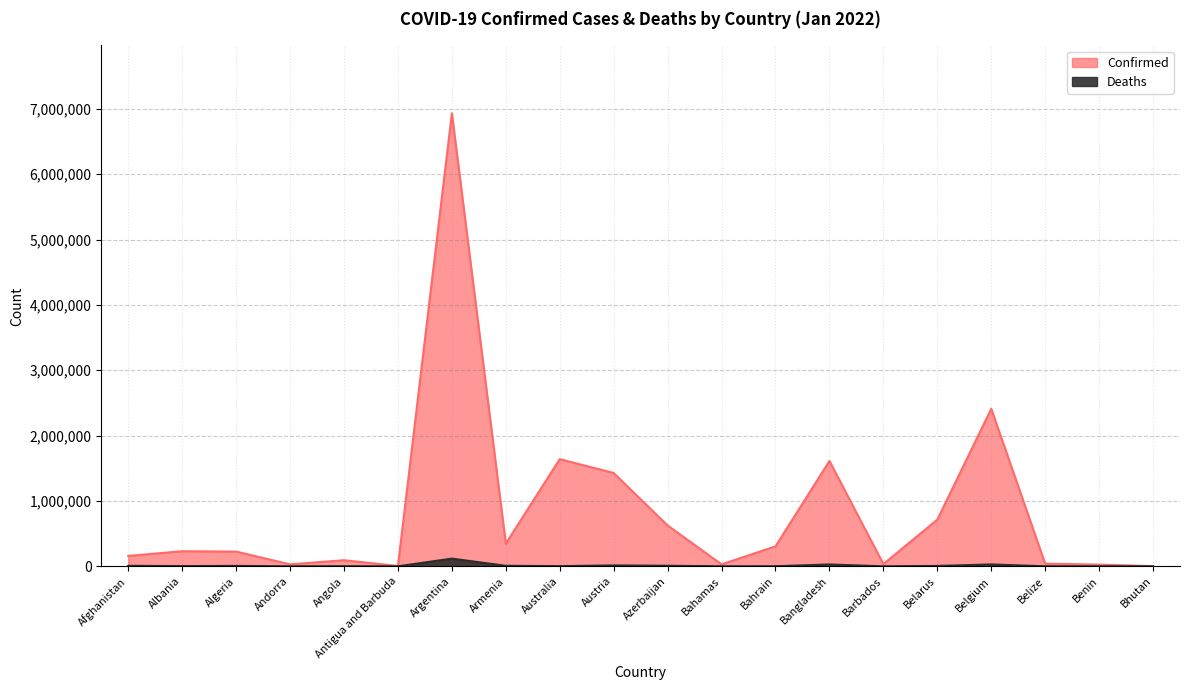

Reading left to right, extract all data points from this chart.

Confirmed: 158639	230940	225484	29888	93302	5246	6932972	347377	1640490	1428170	624918	29908	305414	1612489	34425	714295	2410731	40612	26036	2904
Deaths: 7376	3265	6404	142	1852	120	117901	8018	2633	13915	8510	719	1398	28136	269	5808	28612	608	162	3